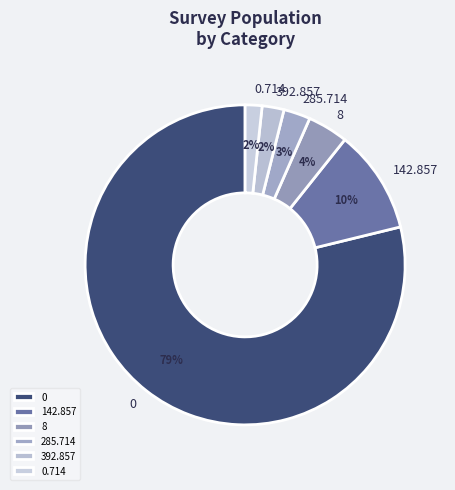

To the nearest percent, what is the combined percentage of 142.857 and 0?

89%